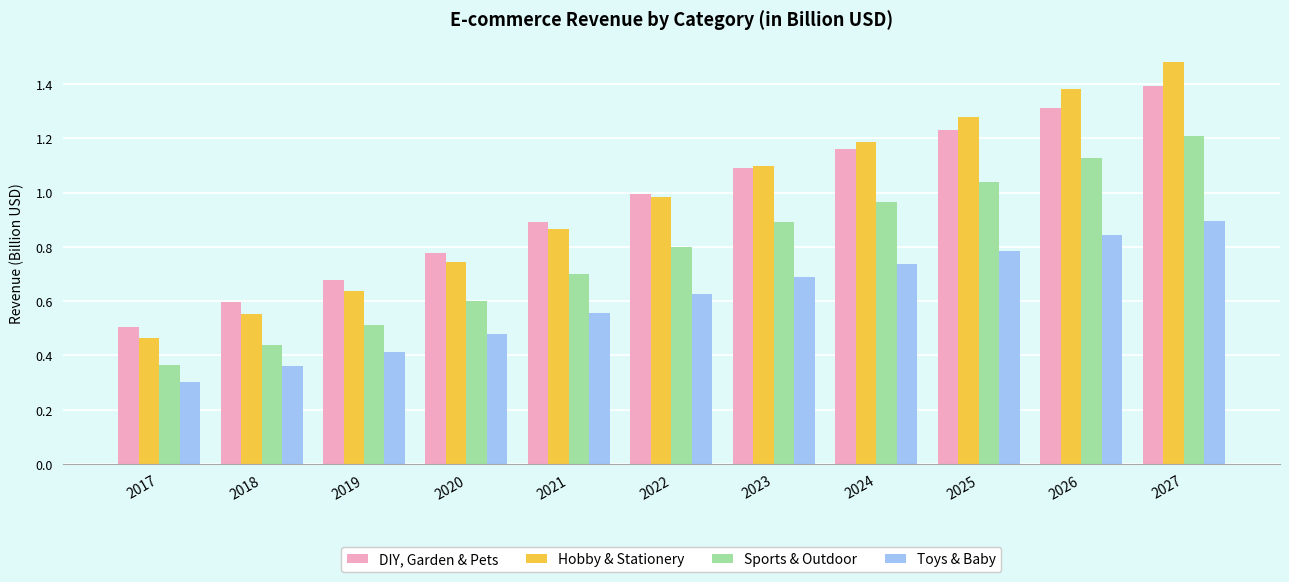

Which series has the largest range (max minus min)?

Hobby & Stationery